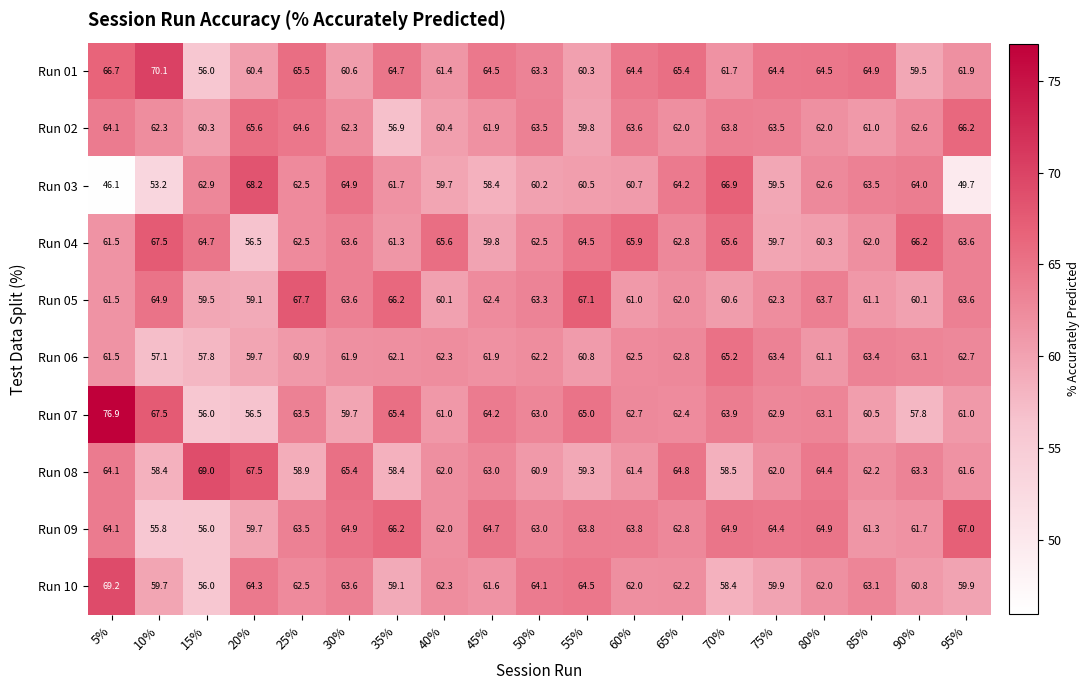

The value of Run 07 at 15% is 81.1. True or false?

False